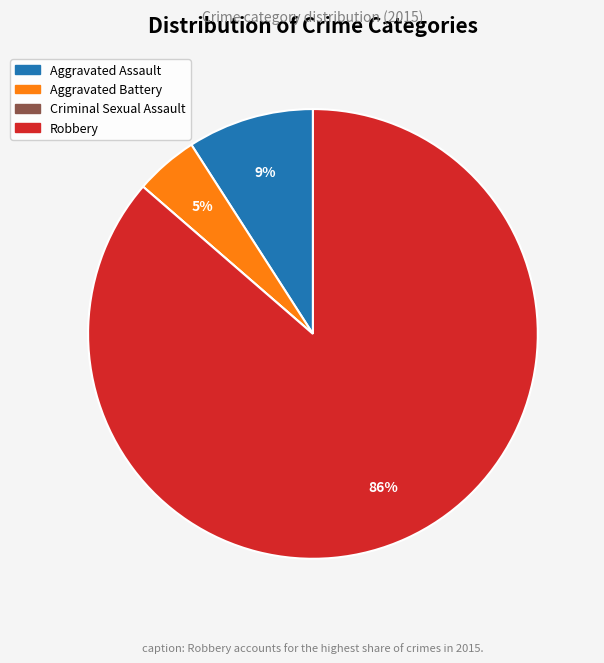

To the nearest percent, what is the difference between the largest and smallest slice percentages?

86%